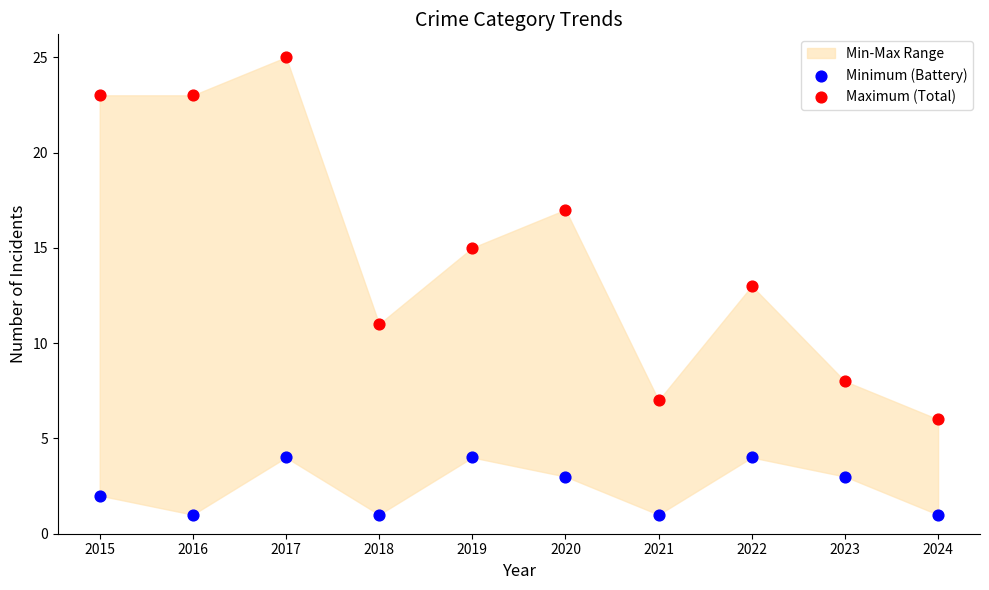

Across all data points, what is the range of Y values (max minus min)?

24